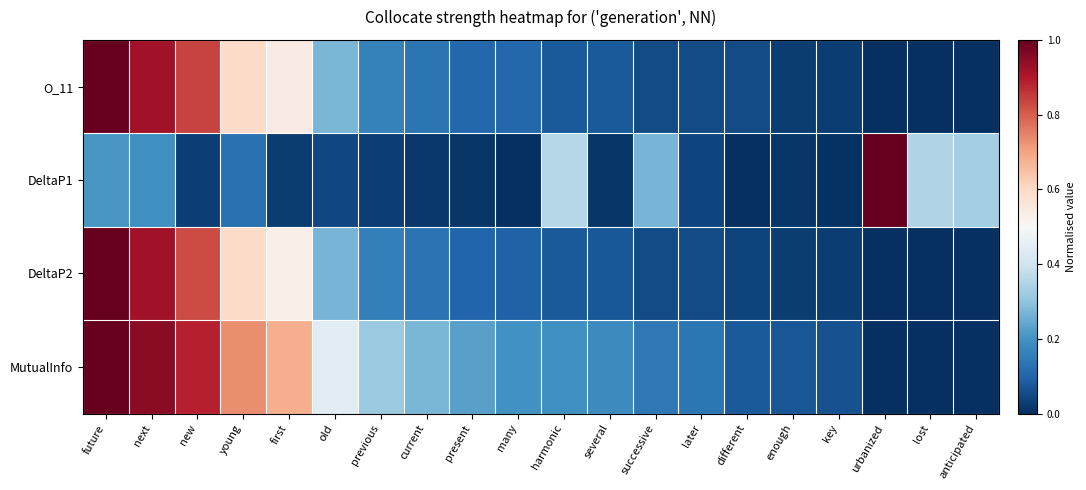

Reading right to left, list all the values displayed in this chart.

O_11: anticipated=0.0	lost=0.0	urbanized=0.0	key=0.0	enough=0.0	different=0.1	later=0.1	successive=0.1	several=0.1	harmonic=0.1	many=0.1	present=0.1	current=0.1	previous=0.2	old=0.3	first=0.5	young=0.6	new=0.8	next=0.9	future=1.0
DeltaP1: anticipated=0.3	lost=0.4	urbanized=1.0	key=0.0	enough=0.0	different=0.0	later=0.0	successive=0.3	several=0.0	harmonic=0.4	many=0.0	present=0.0	current=0.0	previous=0.0	old=0.0	first=0.0	young=0.1	new=0.0	next=0.2	future=0.2
DeltaP2: anticipated=0.0	lost=0.0	urbanized=0.0	key=0.0	enough=0.0	different=0.0	later=0.1	successive=0.1	several=0.1	harmonic=0.1	many=0.1	present=0.1	current=0.1	previous=0.2	old=0.3	first=0.5	young=0.6	new=0.8	next=0.9	future=1.0
MutualInfo: anticipated=0.0	lost=0.0	urbanized=0.0	key=0.1	enough=0.1	different=0.1	later=0.1	successive=0.1	several=0.2	harmonic=0.2	many=0.2	present=0.2	current=0.3	previous=0.3	old=0.4	first=0.7	young=0.7	new=0.9	next=1.0	future=1.0